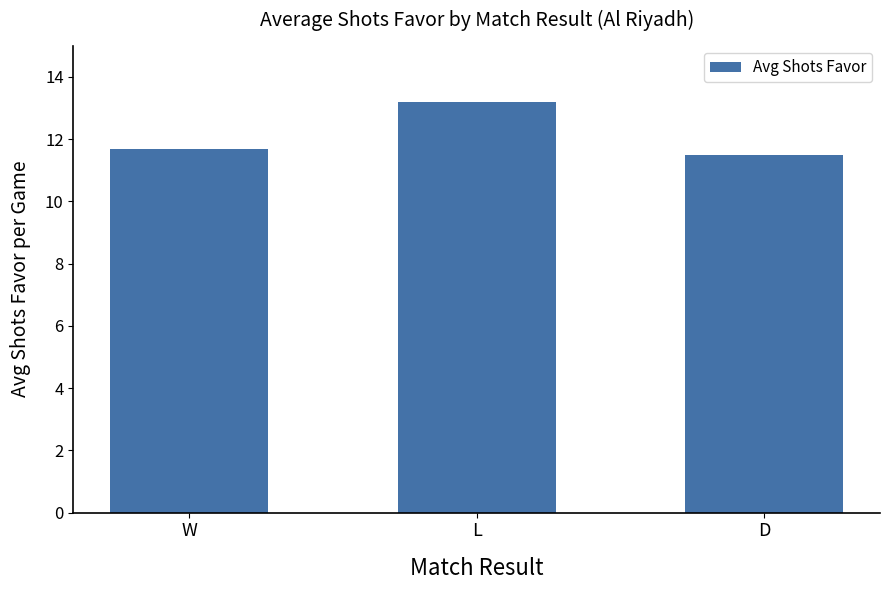

List the labels in order of value, largest first.

L, W, D